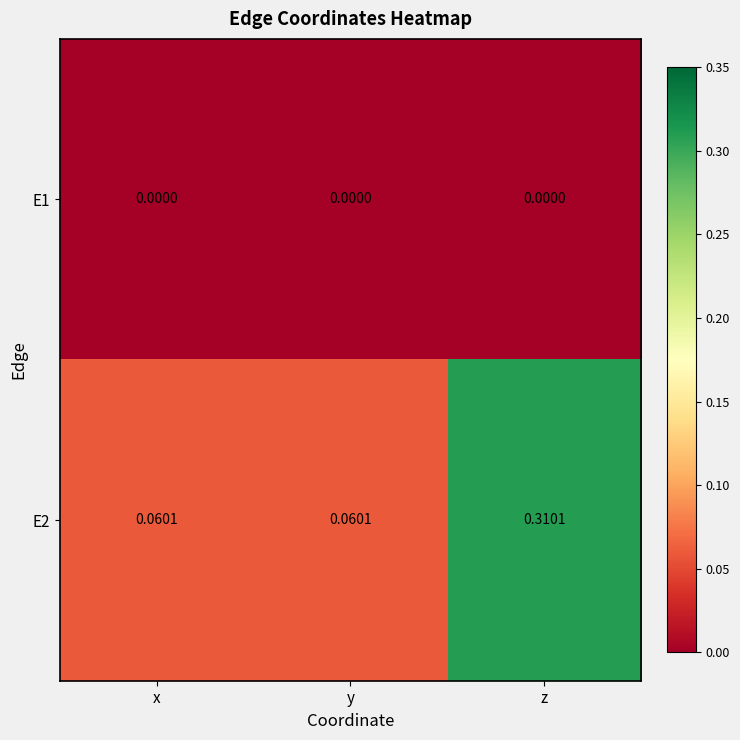

At which category is the sum across all series the highest?

z